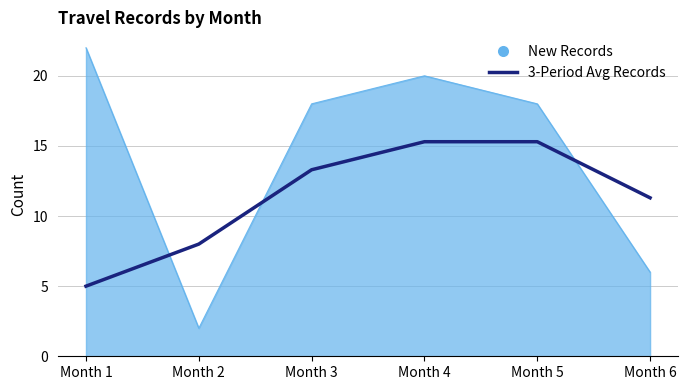

List the series in order of their peak value, lowest first.

3-Period Avg Records, New Records